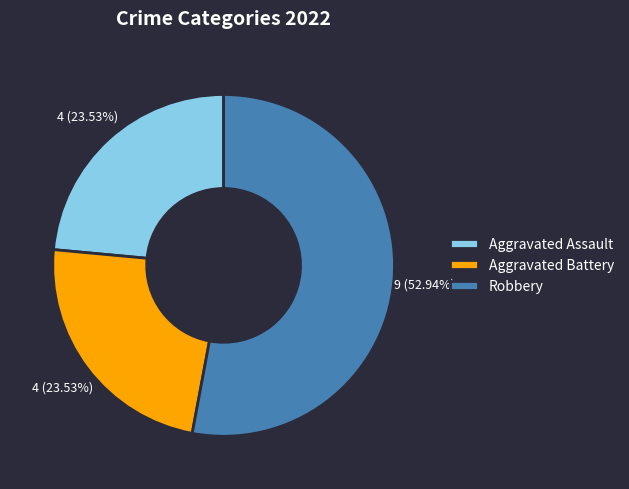

Is it true that Aggravated Battery is 24% of the pie?

True